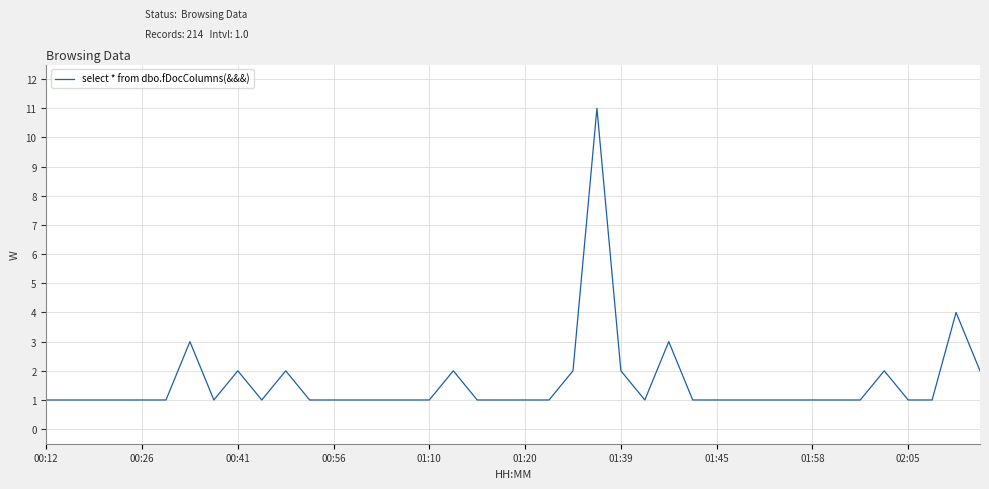

What is the difference between the second highest and second lowest values?

3